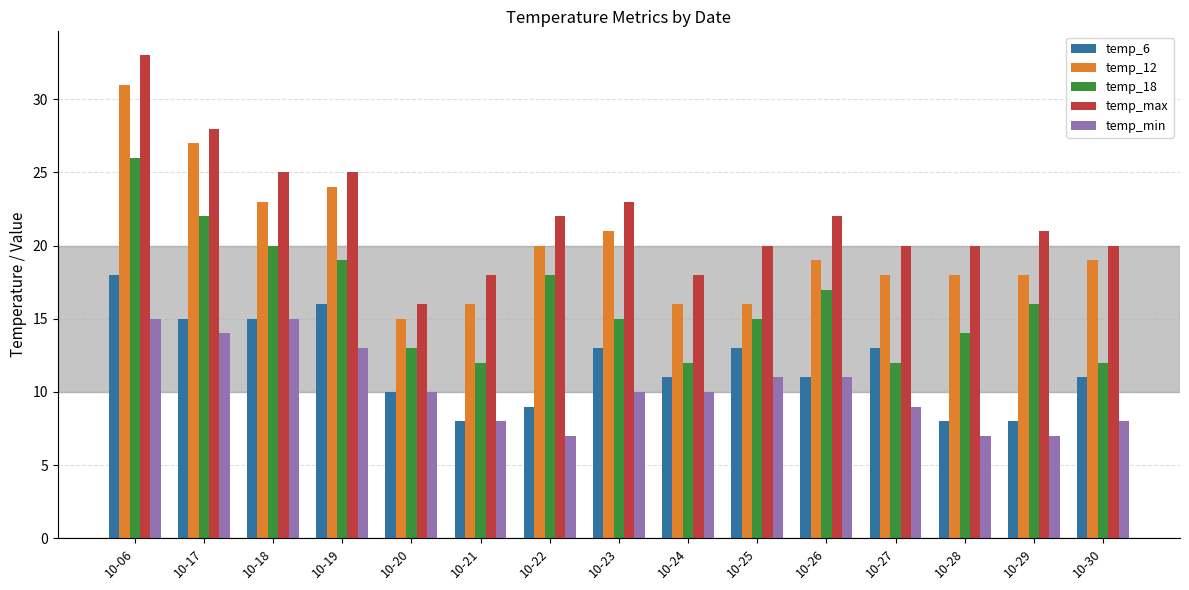

Does the chart contain stacked bars?

No